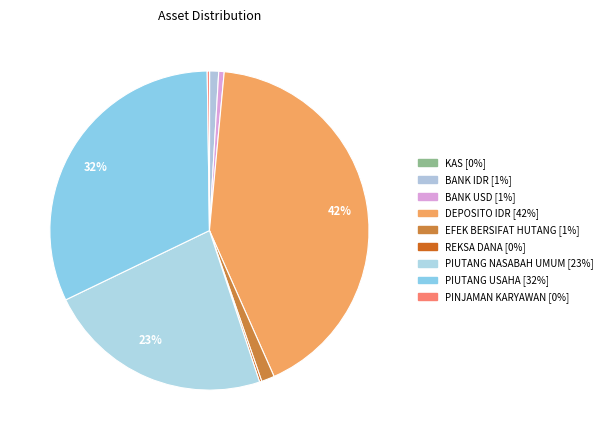

How many segments does this pie chart have?

9